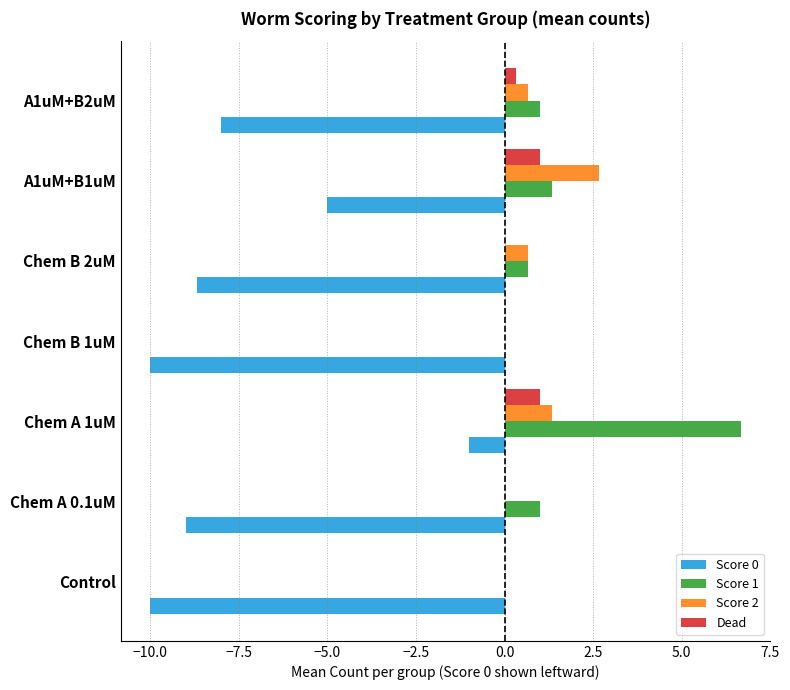

True or false: Dead has a value of 0.0 at Chem B 2uM.

True